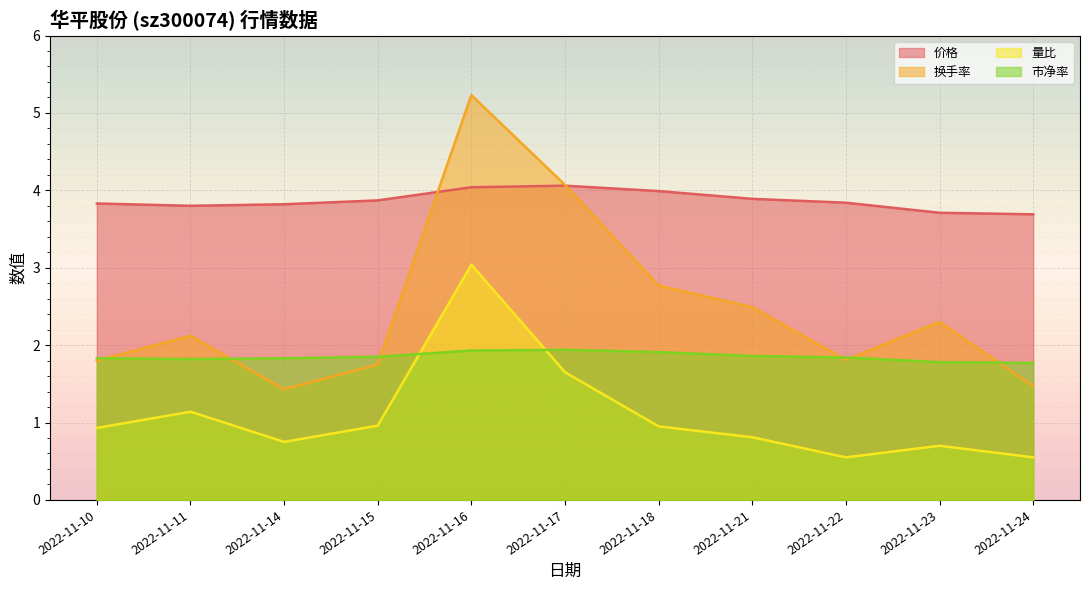

List the series in order of their overall mean, highest first.

价格, 换手率, 市净率, 量比